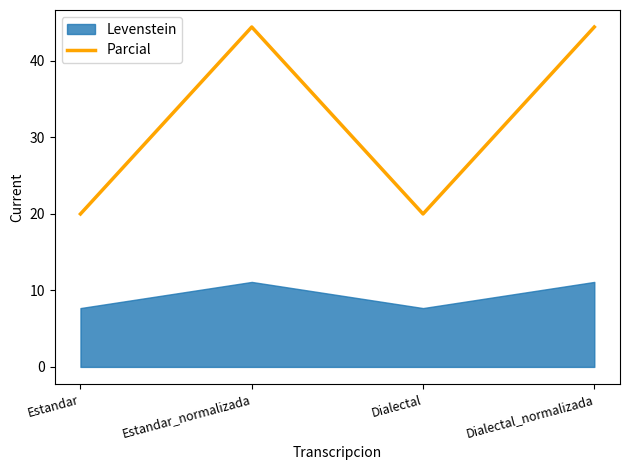

List the labels in order of value, largest first.

Estandar_normalizada, Dialectal_normalizada, Estandar, Dialectal